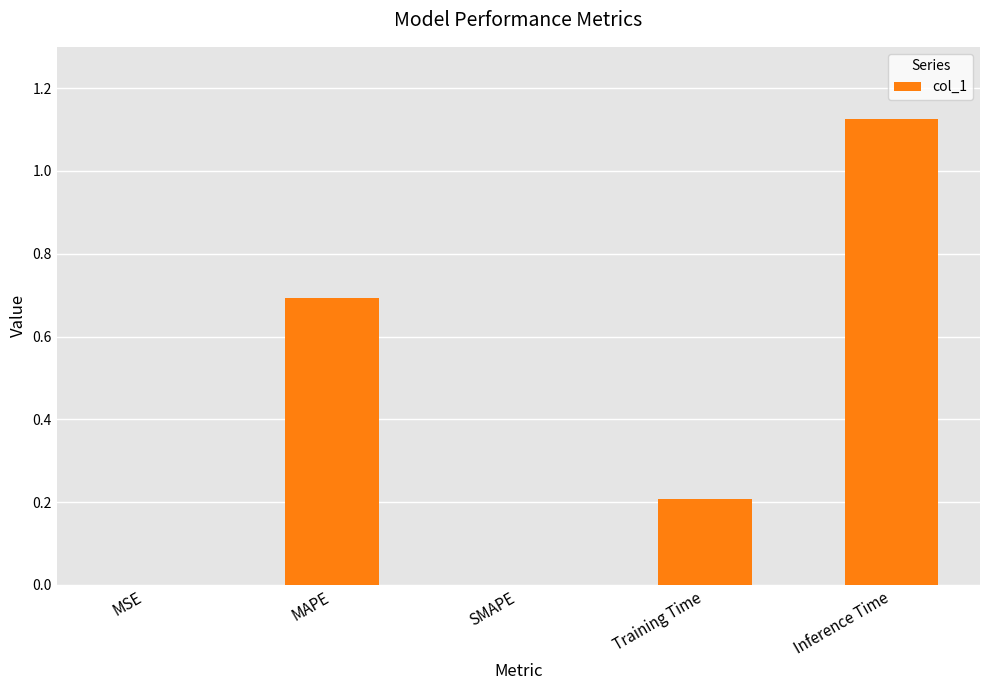

The chart shows a value of 0.3 at Training Time. True or false?

False